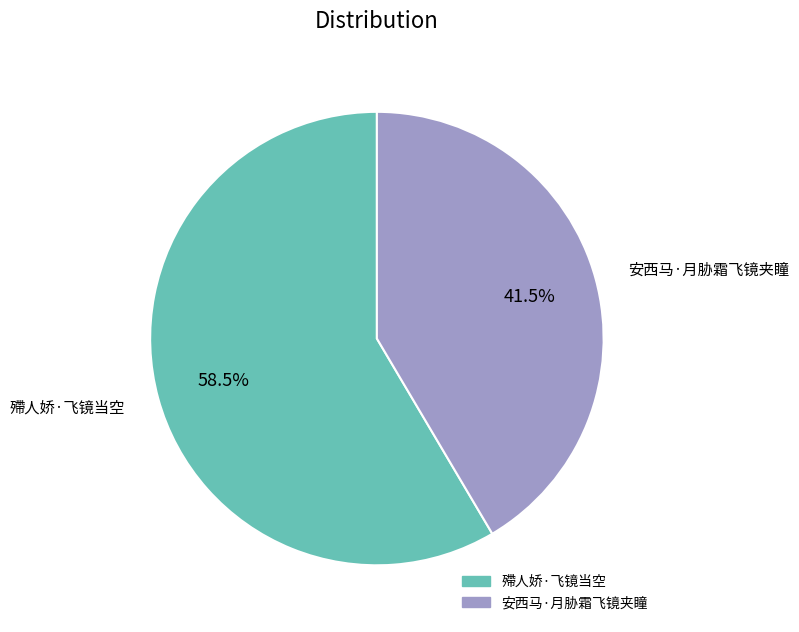

Which has a higher value, 安西马·月胁霜飞镜夹瞳 or 殢人娇·飞镜当空?

殢人娇·飞镜当空